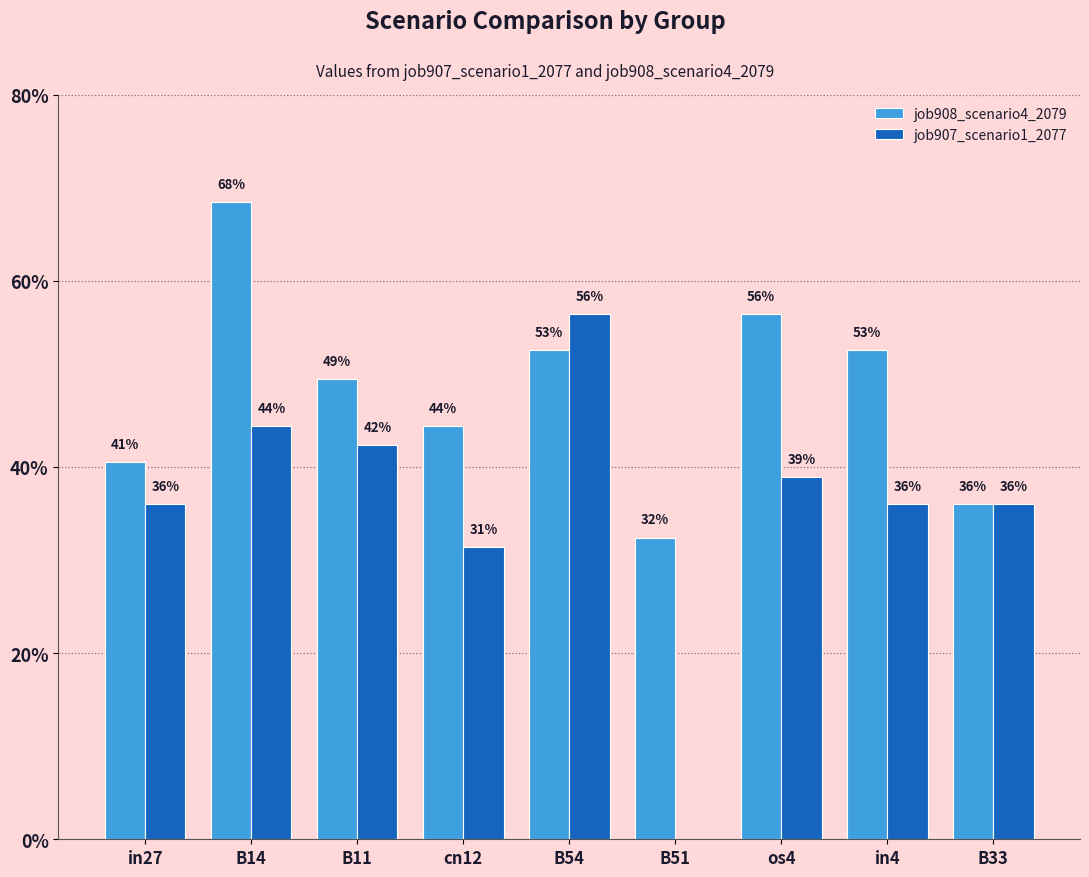

Reading right to left, list all the values displayed in this chart.

job908_scenario4_2079: 0.4	0.5	0.6	0.3	0.5	0.4	0.5	0.7	0.4
job907_scenario1_2077: 0.4	0.4	0.4	0.0	0.6	0.3	0.4	0.4	0.4